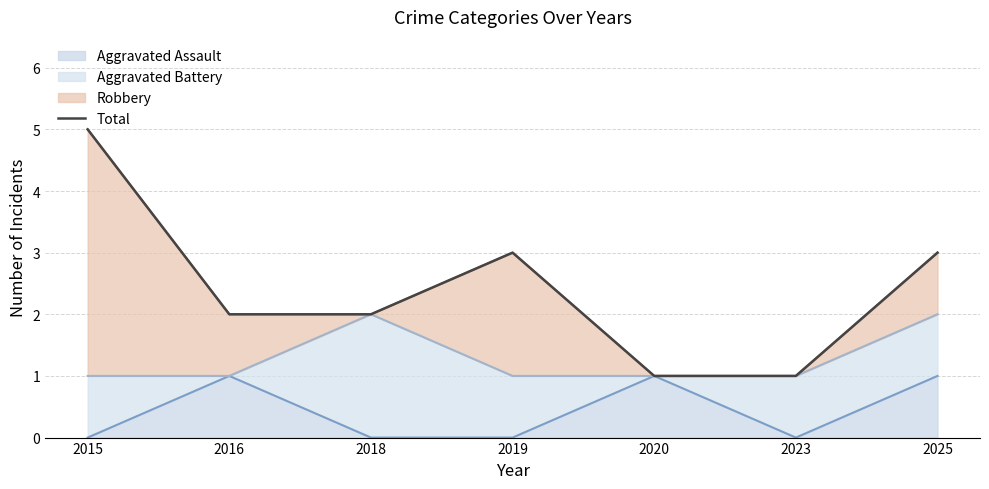

List the labels in order of value, smallest first.

2020, 2023, 2016, 2018, 2019, 2025, 2015